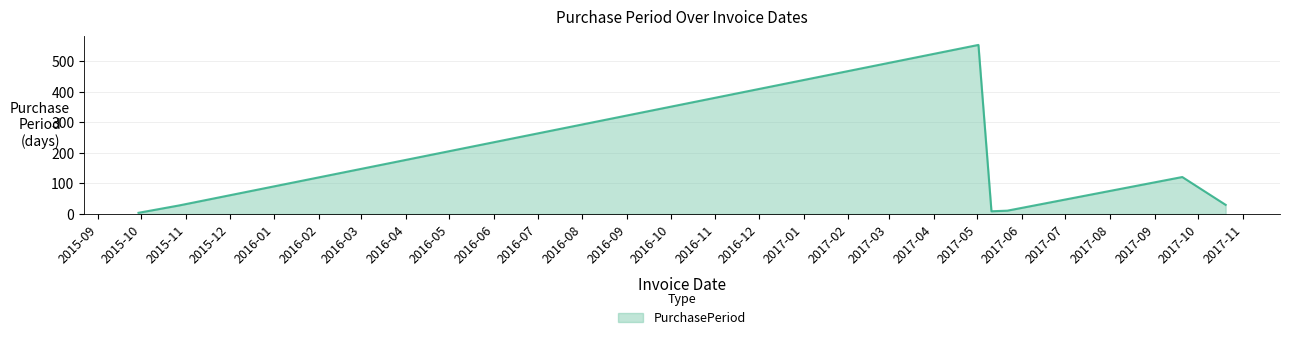

What is the average value?

108